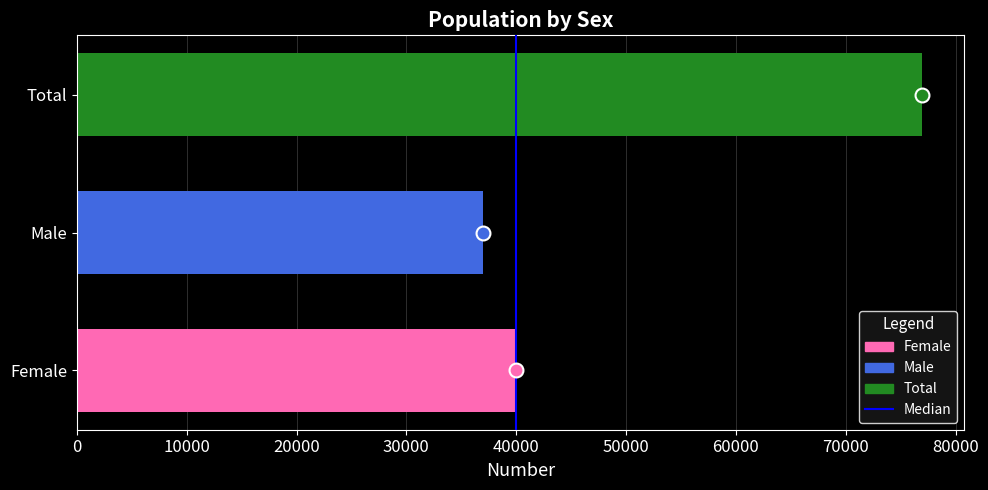

What is the ratio of the value at Male to the value at Female?

0.9